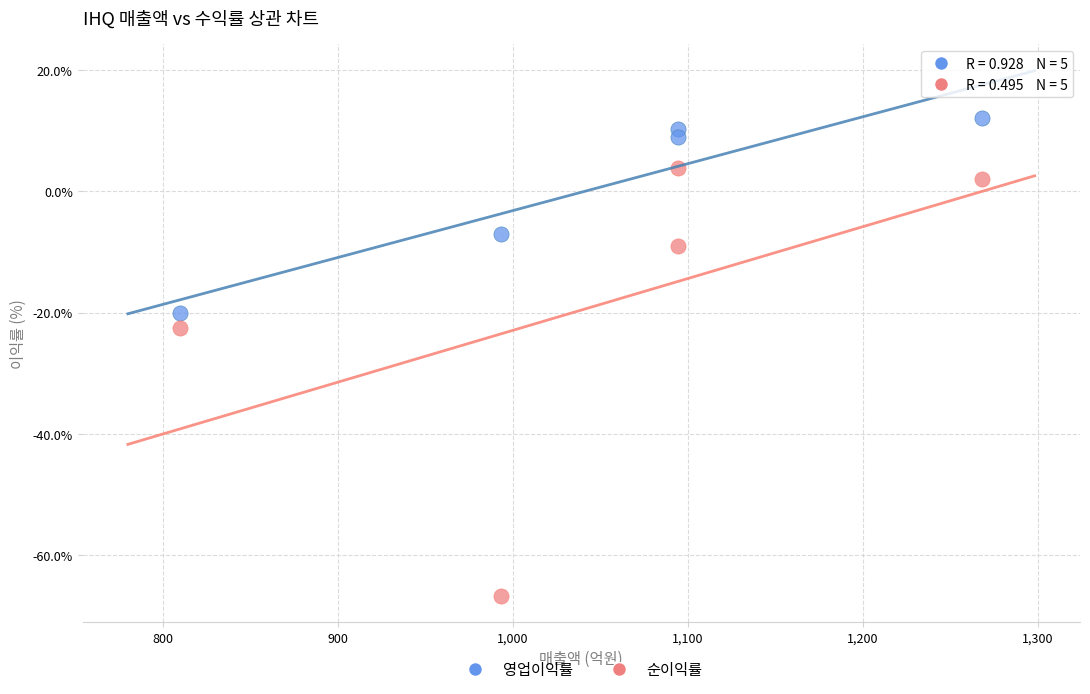

Which series contains the highest Y value?

영업이익률